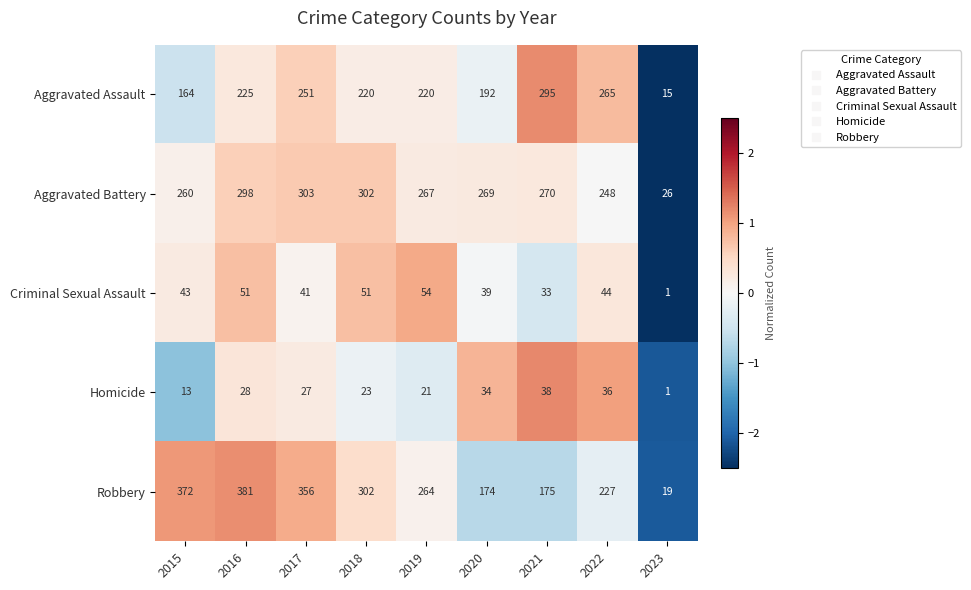

How many data points in Criminal Sexual Assault are less than 43?

4